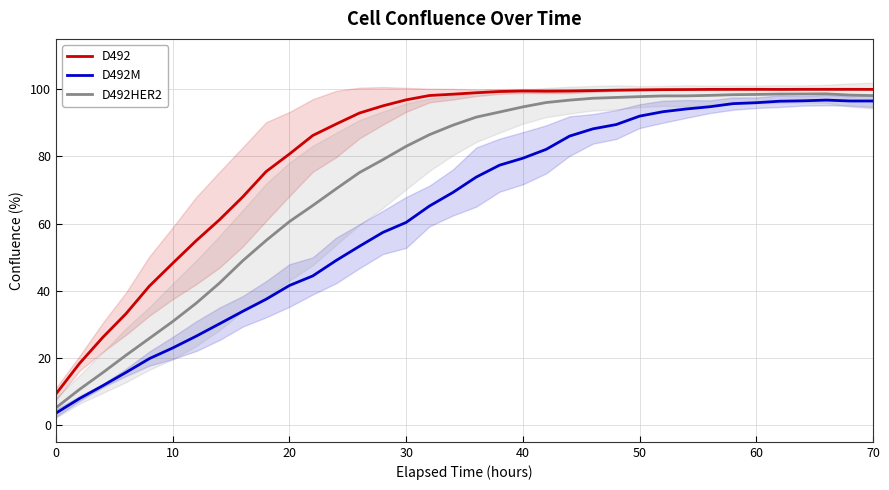

What is the maximum value shown in the chart?

100.0